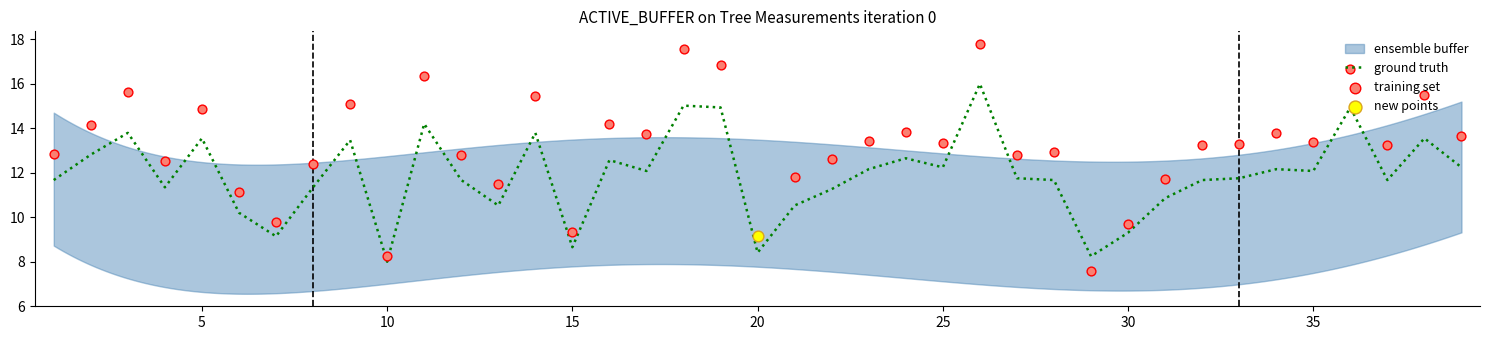

Which series reaches the maximum Y coordinate?

training set